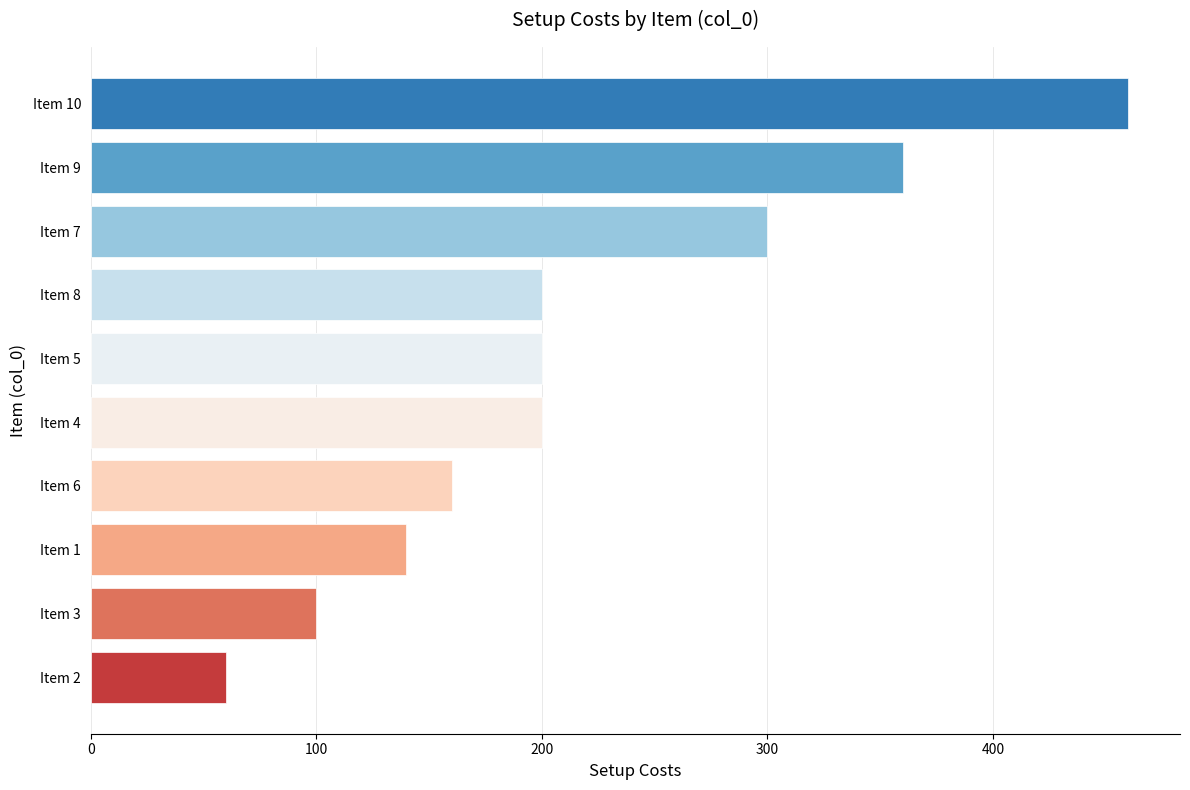

Count the number of data series in this chart.

1